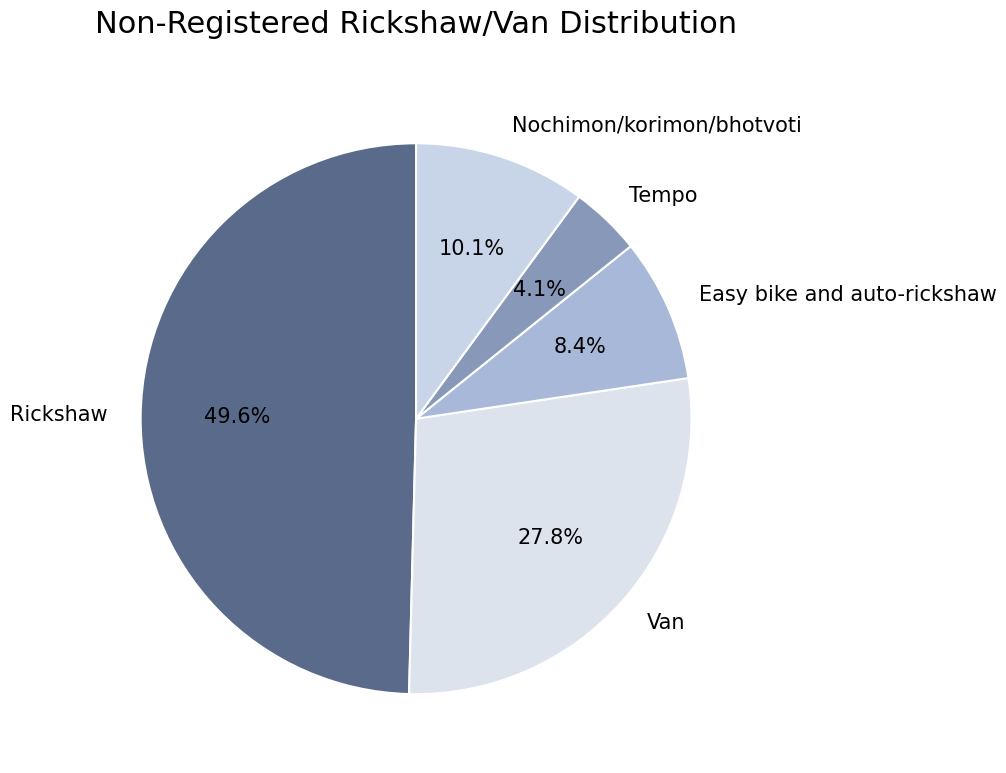

Combined, what portion of the pie is Van and Rickshaw?

77.4%